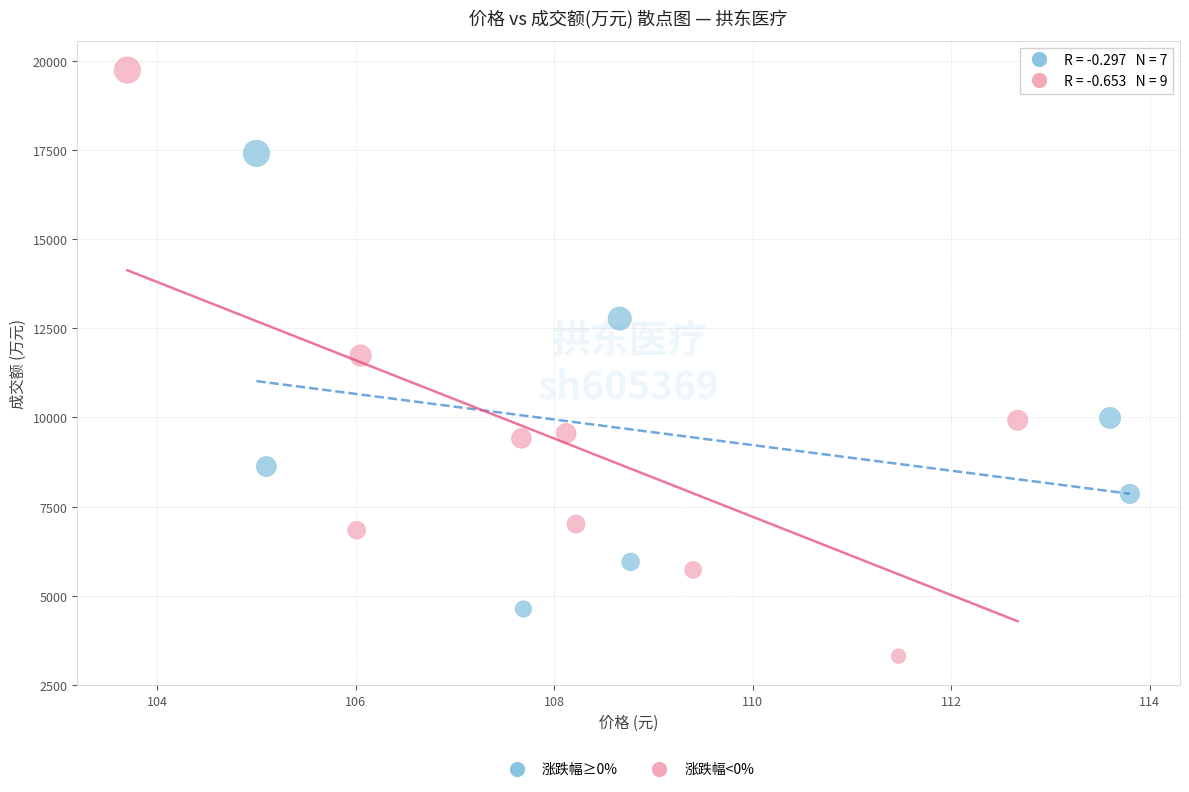

Which series contains the highest Y value?

涨跌幅<0%